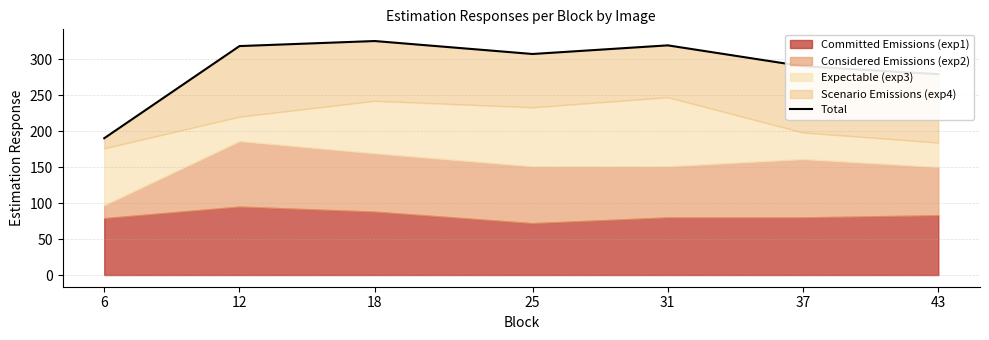

At which category does the data reach its first local valley?

25